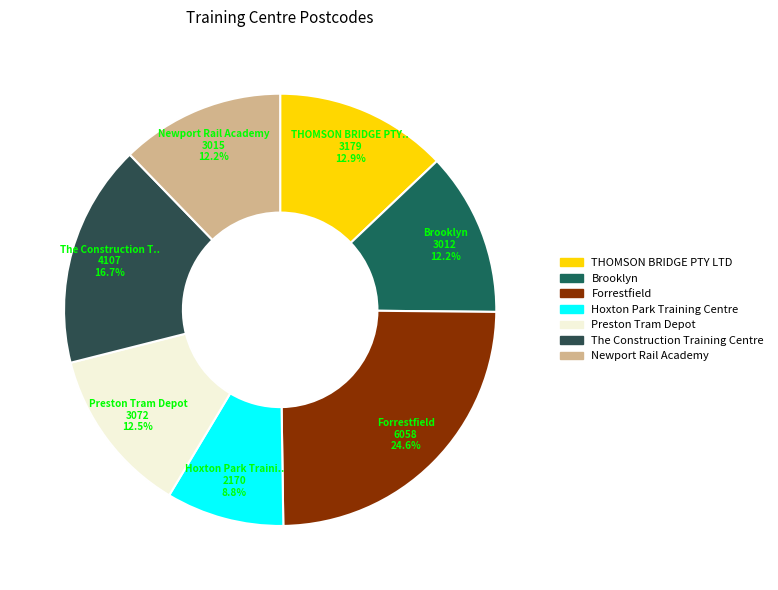

Which category has the smallest portion of the pie?

Hoxton Park Training Centre